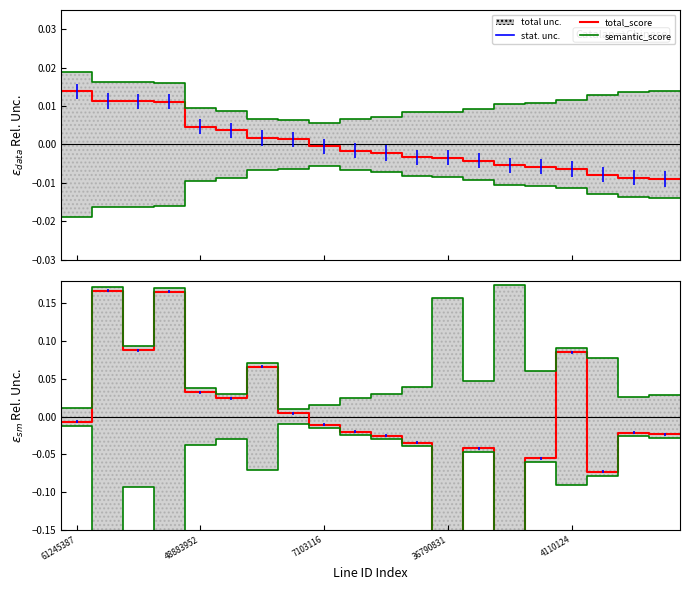

Does the chart have visible grid lines?

No